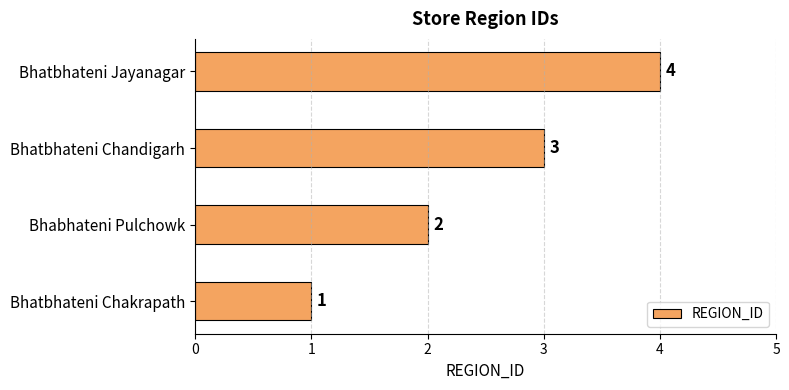

Between Bhabhateni Pulchowk and Bhatbhateni Jayanagar, which is larger?

Bhatbhateni Jayanagar